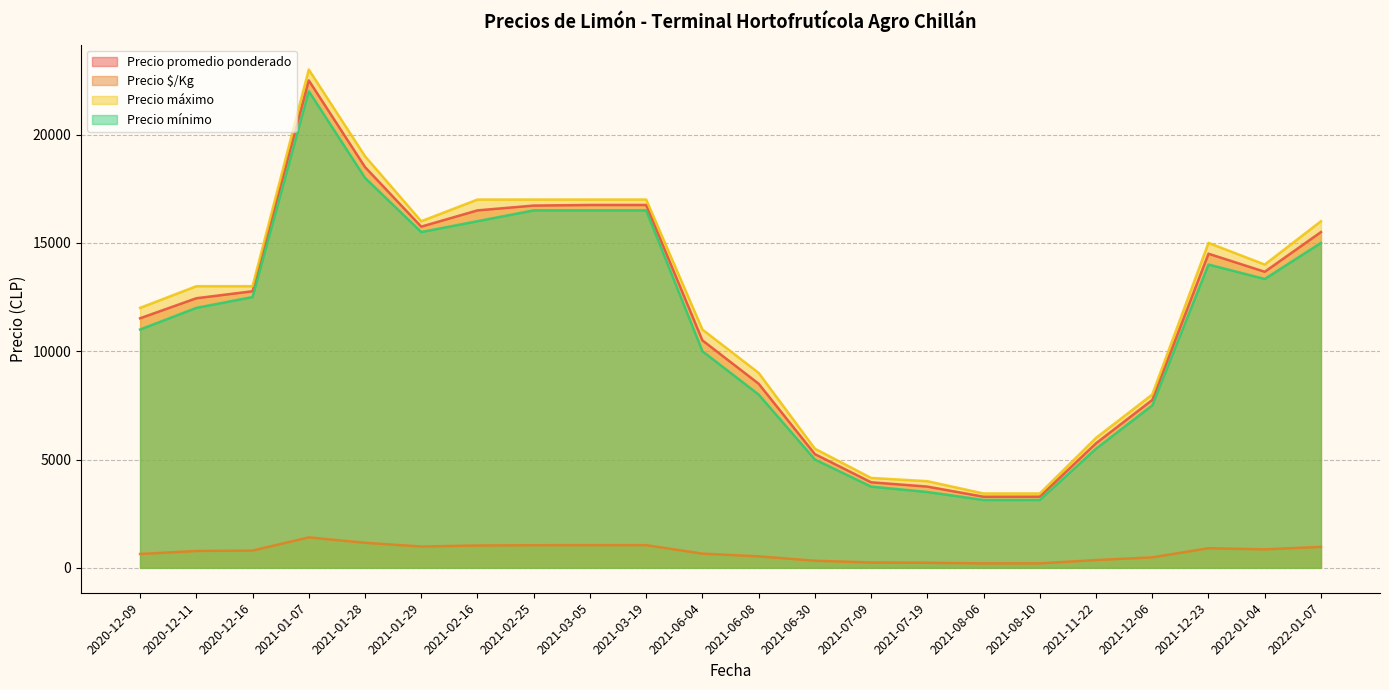

Does the chart display data point markers on the line(s)?

No